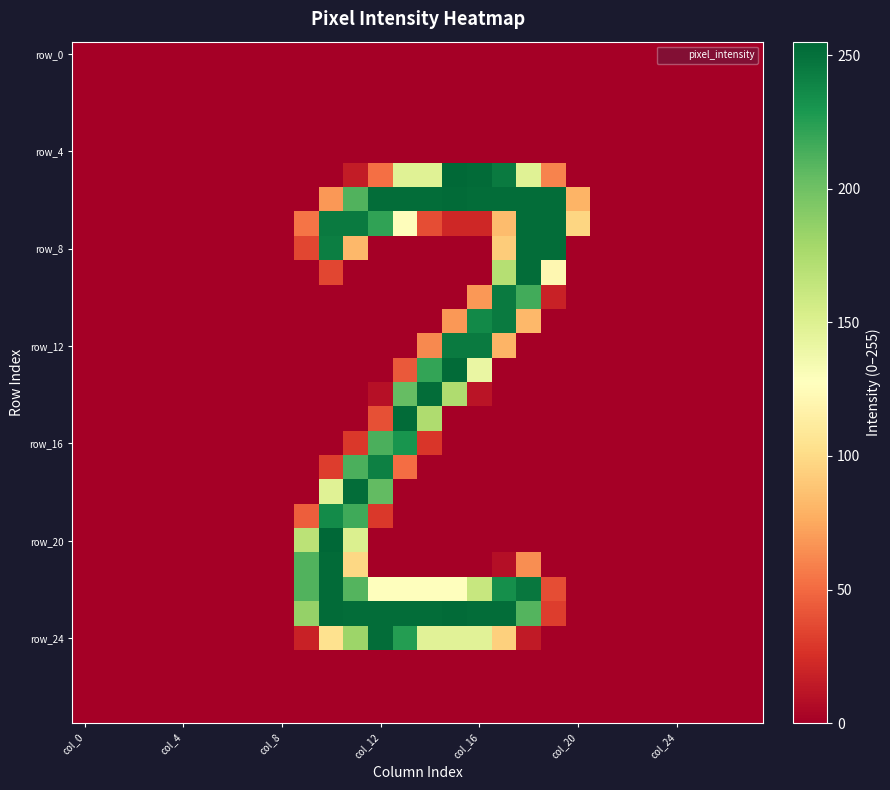

Which label corresponds to the smallest value in the chart?

col_0